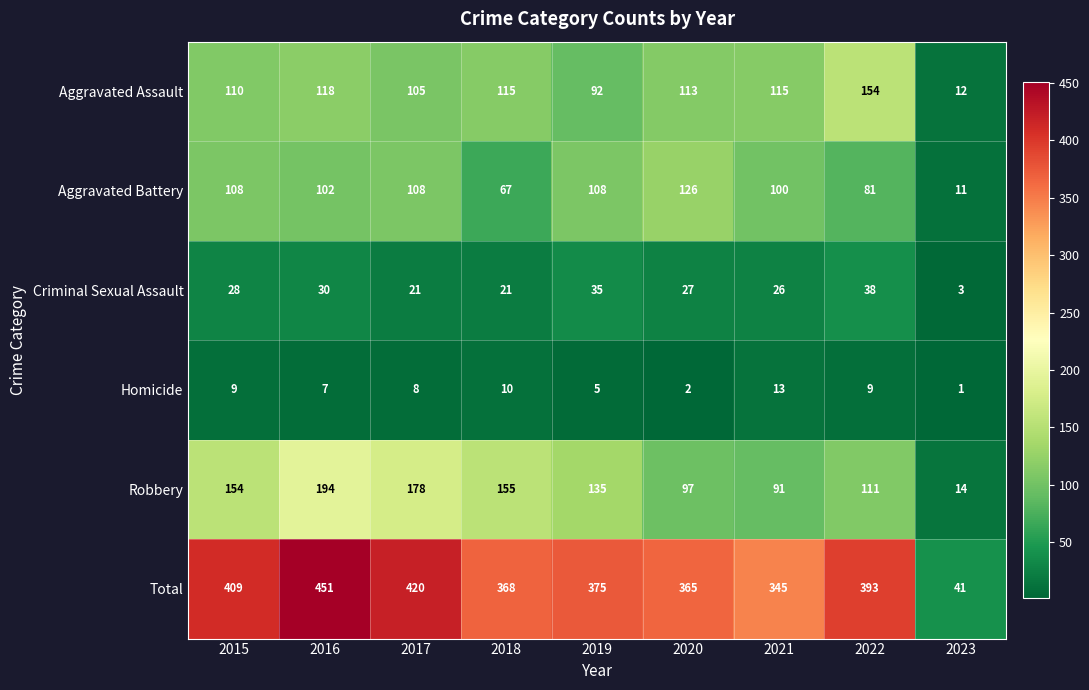

Where is Total nearest to the value 246?

2021